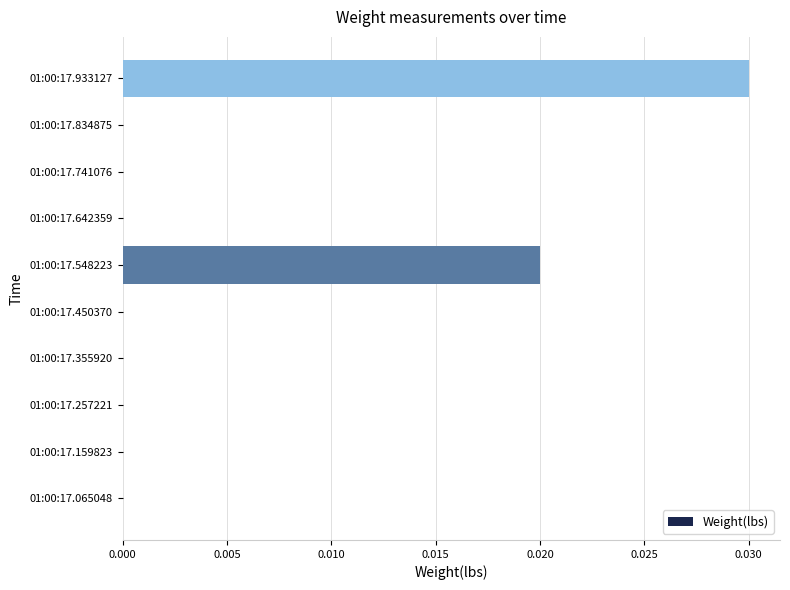

At which category does the chart reach its peak across all series?

01:00:17.933127